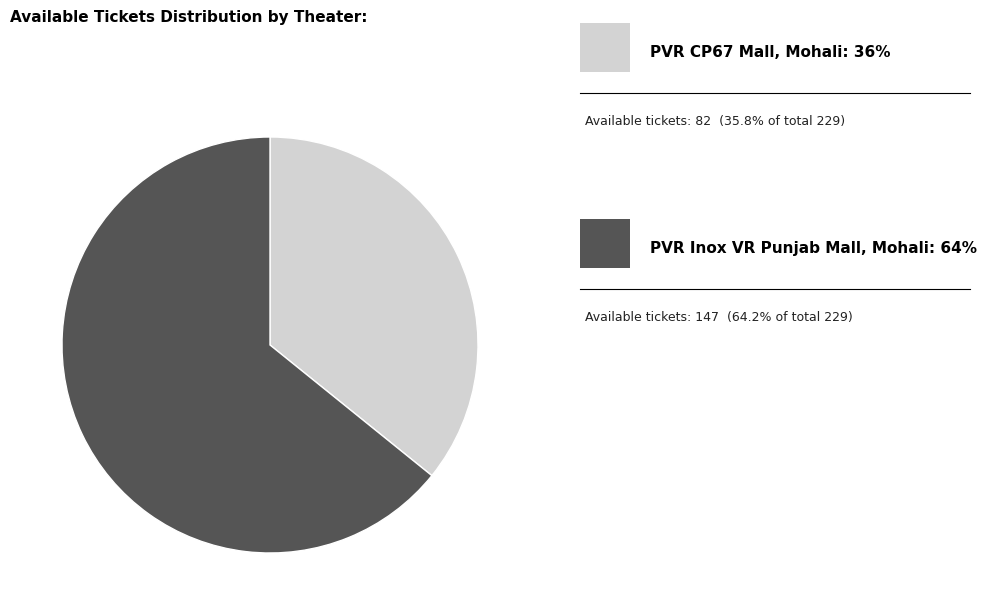

Does any single category account for the majority?

Yes